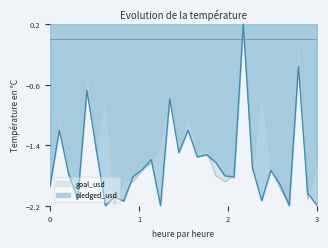

Which series has the largest total across all categories?

goal_usd